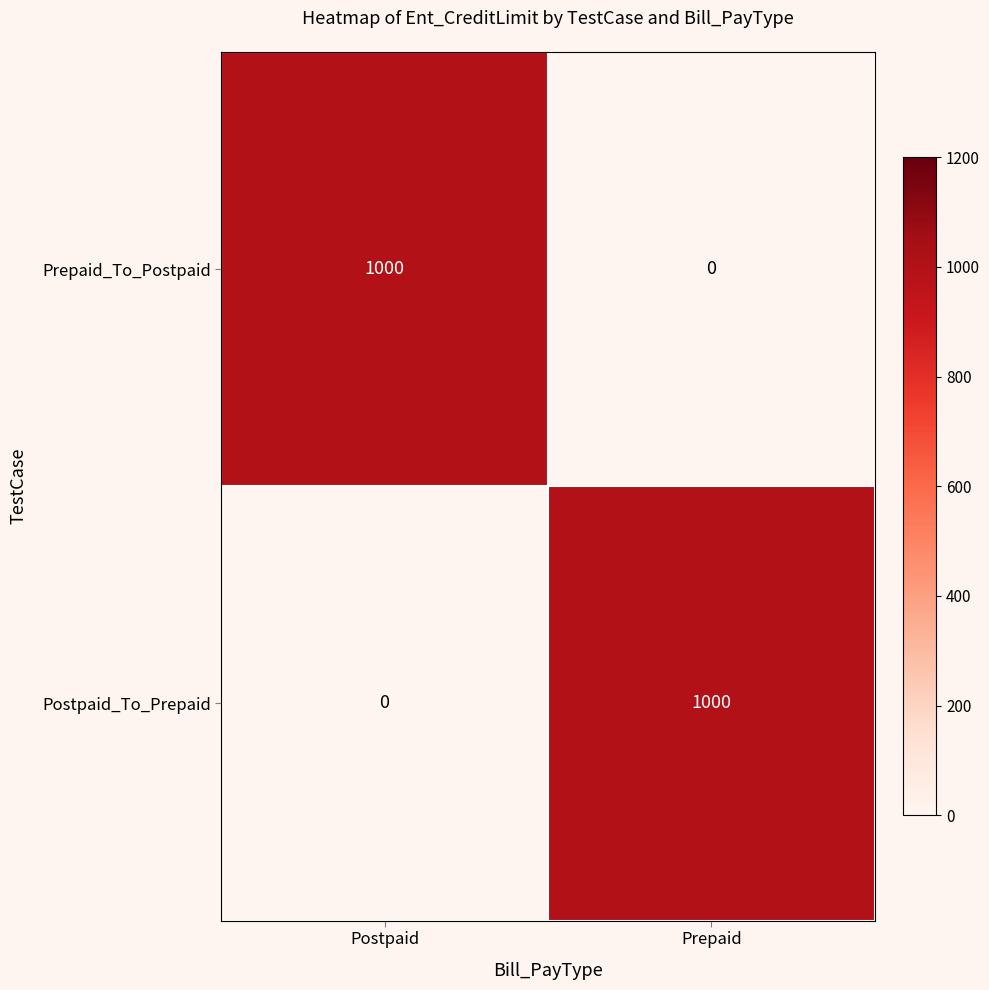

Is the value of Postpaid_To_Prepaid at Prepaid greater than the value of Prepaid_To_Postpaid at Prepaid?

Yes